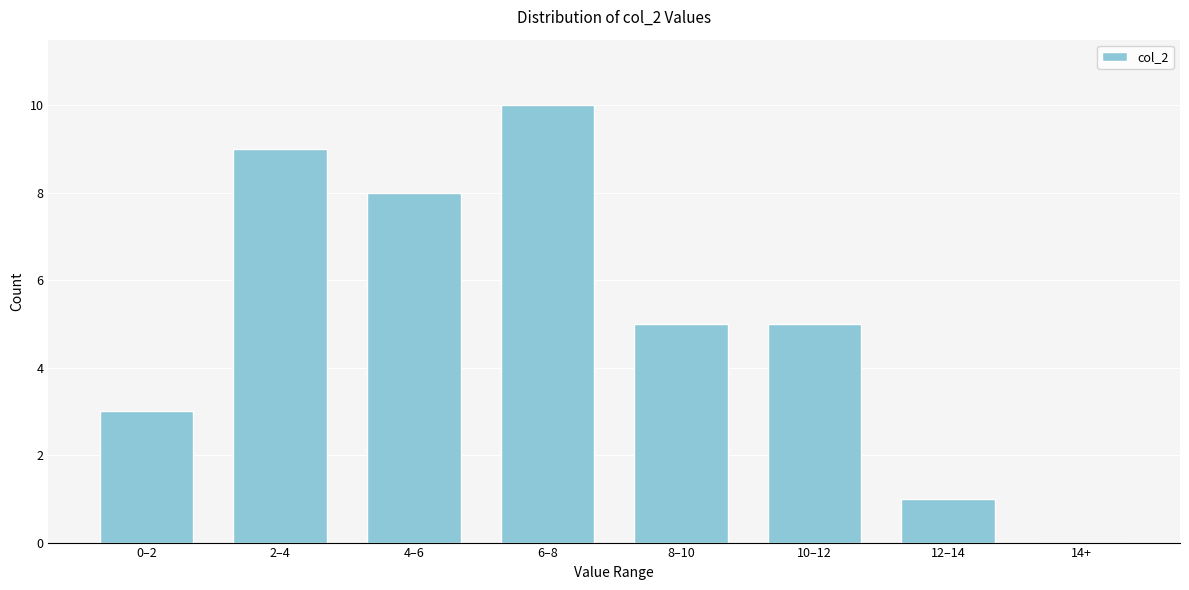

Reading left to right, list all the values displayed in this chart.

0–2=3	2–4=9	4–6=8	6–8=10	8–10=5	10–12=5	12–14=1	14+=0